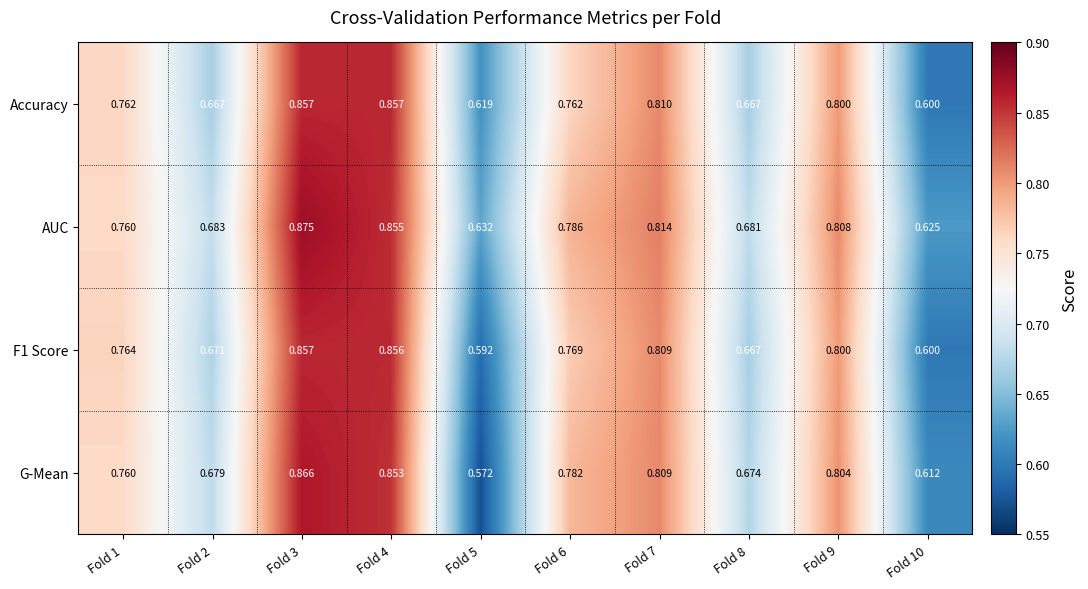

Between Fold 3 and Fold 4, which series saw the biggest shift?

AUC